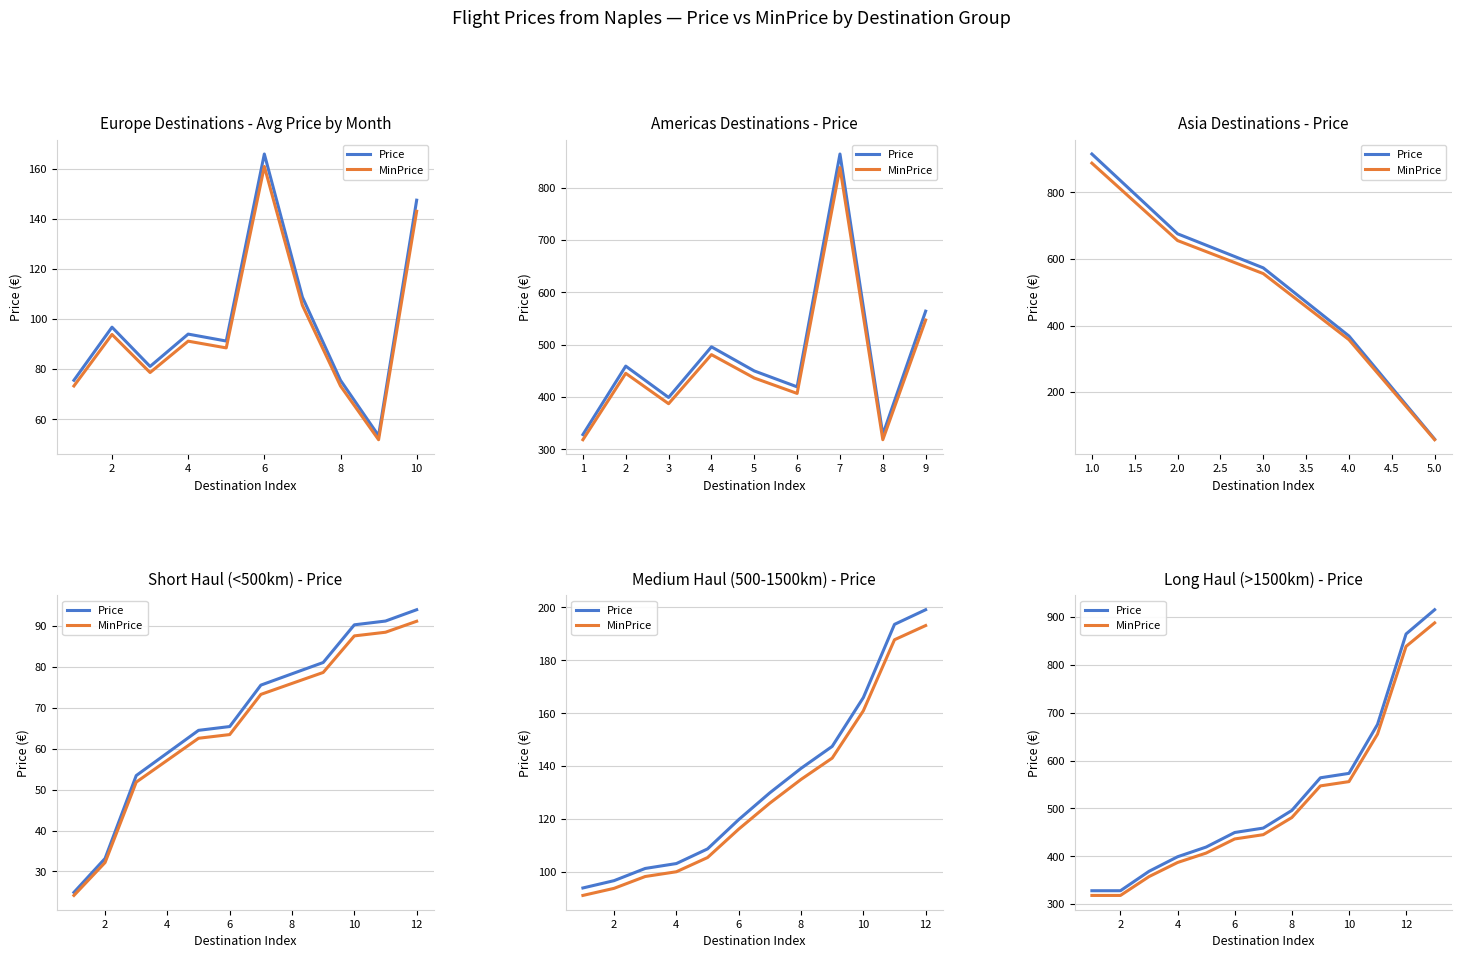

What are all the series names shown in the legend?

Price, MinPrice